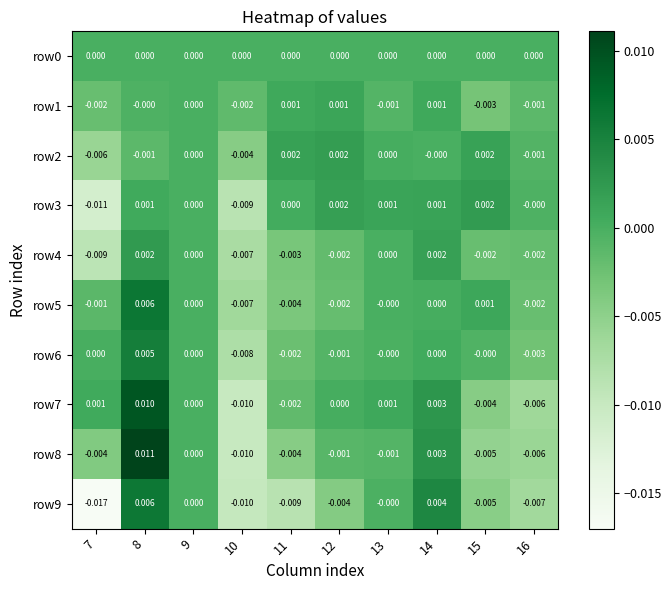

Count the number of categories in the chart.

10